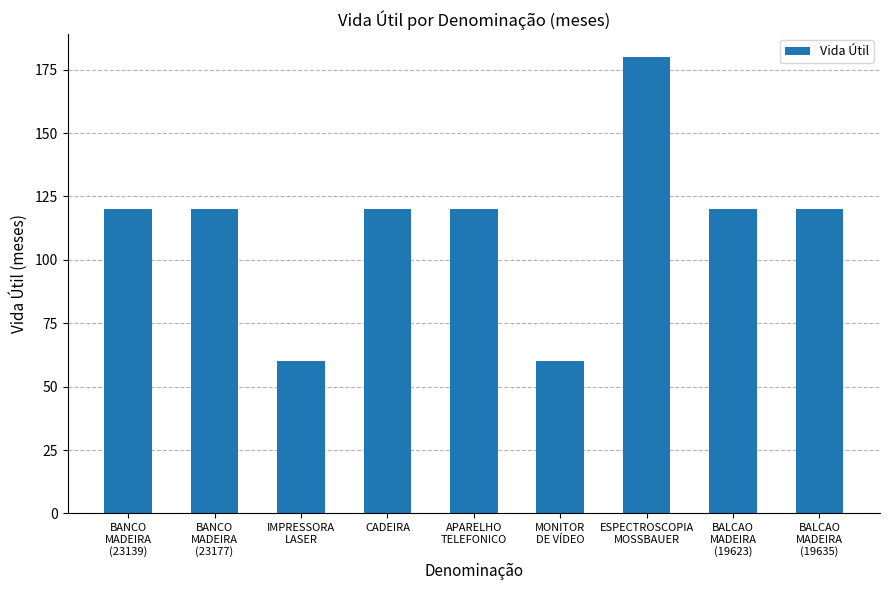

At which category does the chart reach its peak across all series?

ESPECTROSCOPIA
MOSSBAUER